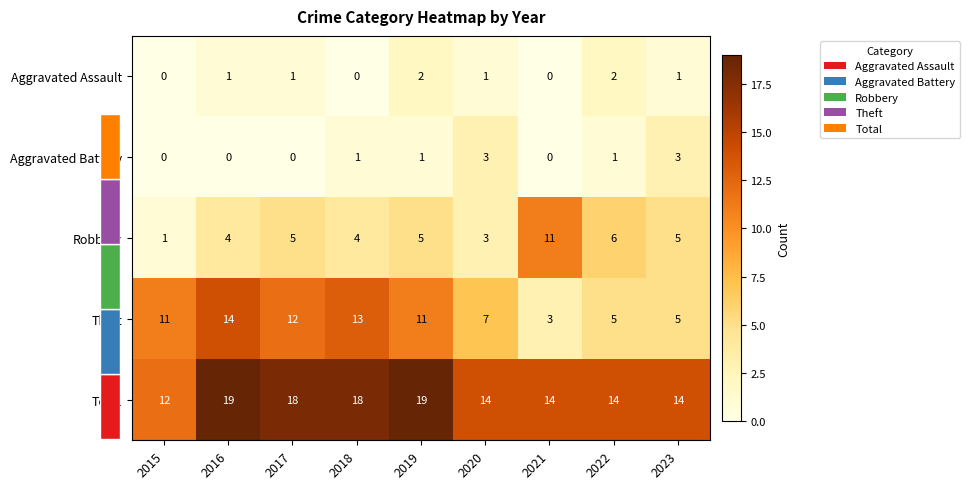

What value does the Total series have at 2021?

14